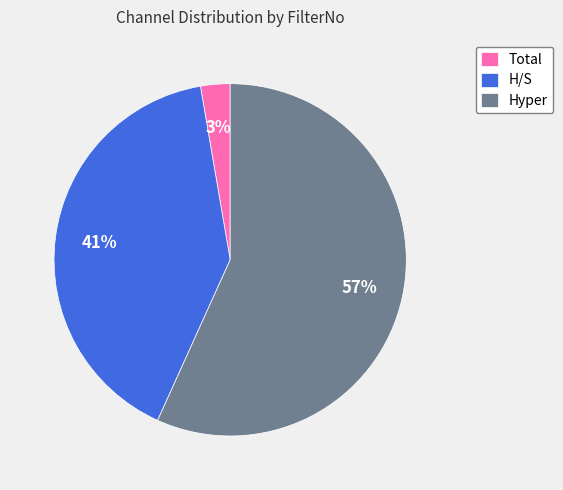

Does H/S represent more than half of the total?

No